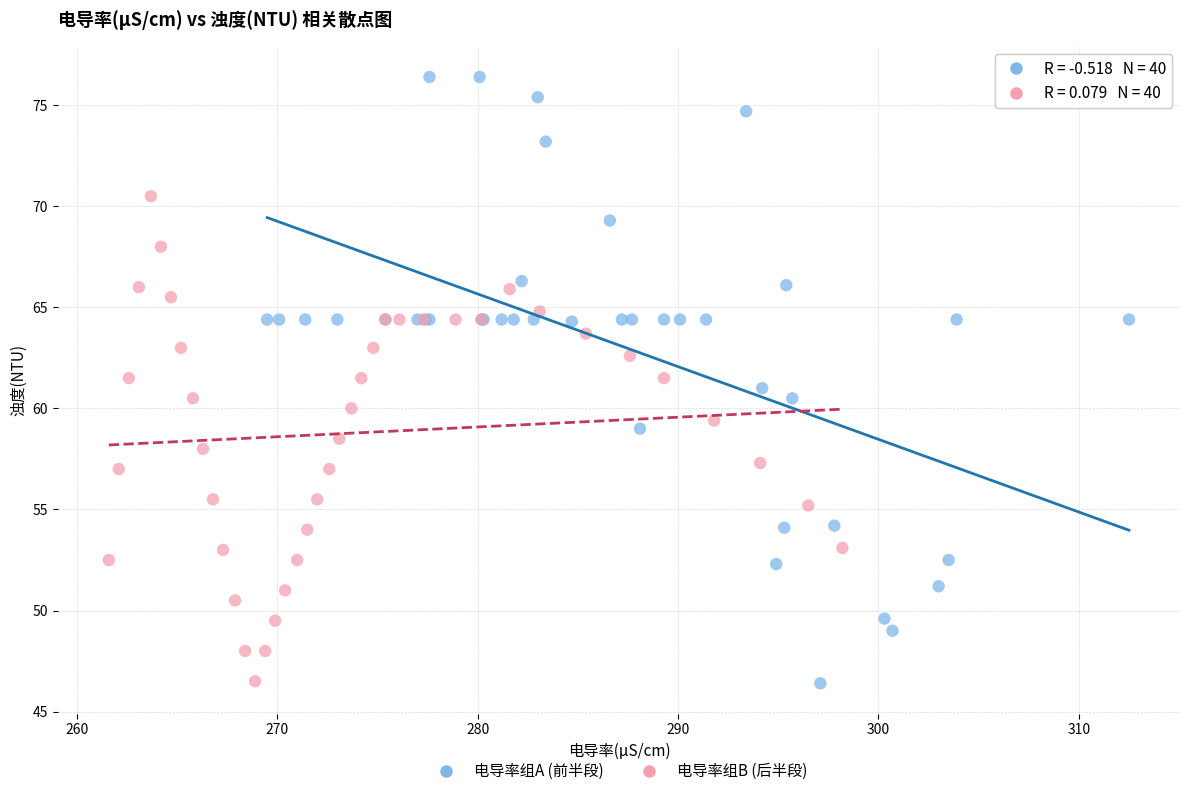

What are all the series names shown in the legend?

电导率组A (前半段), 电导率组B (后半段)